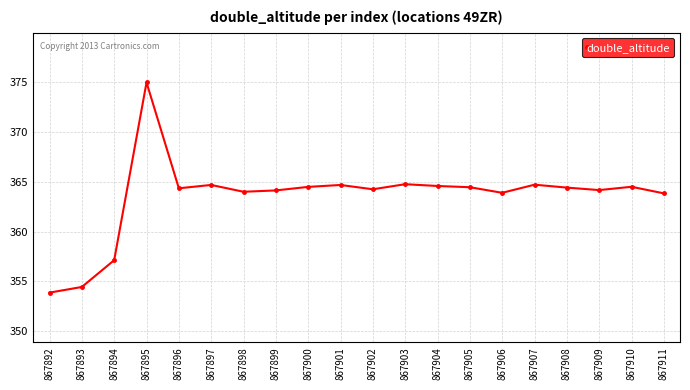

What is the value of the 2nd point from the left?

354.4